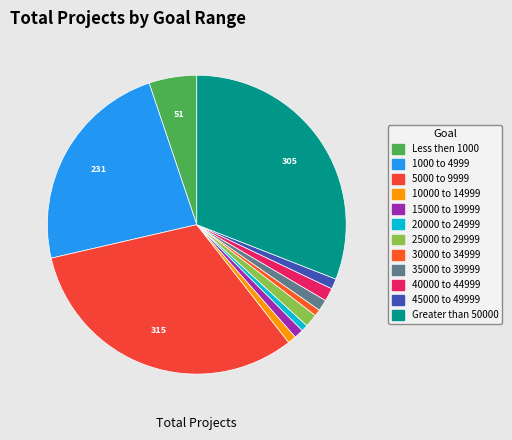

Count the number of slices in the pie.

12